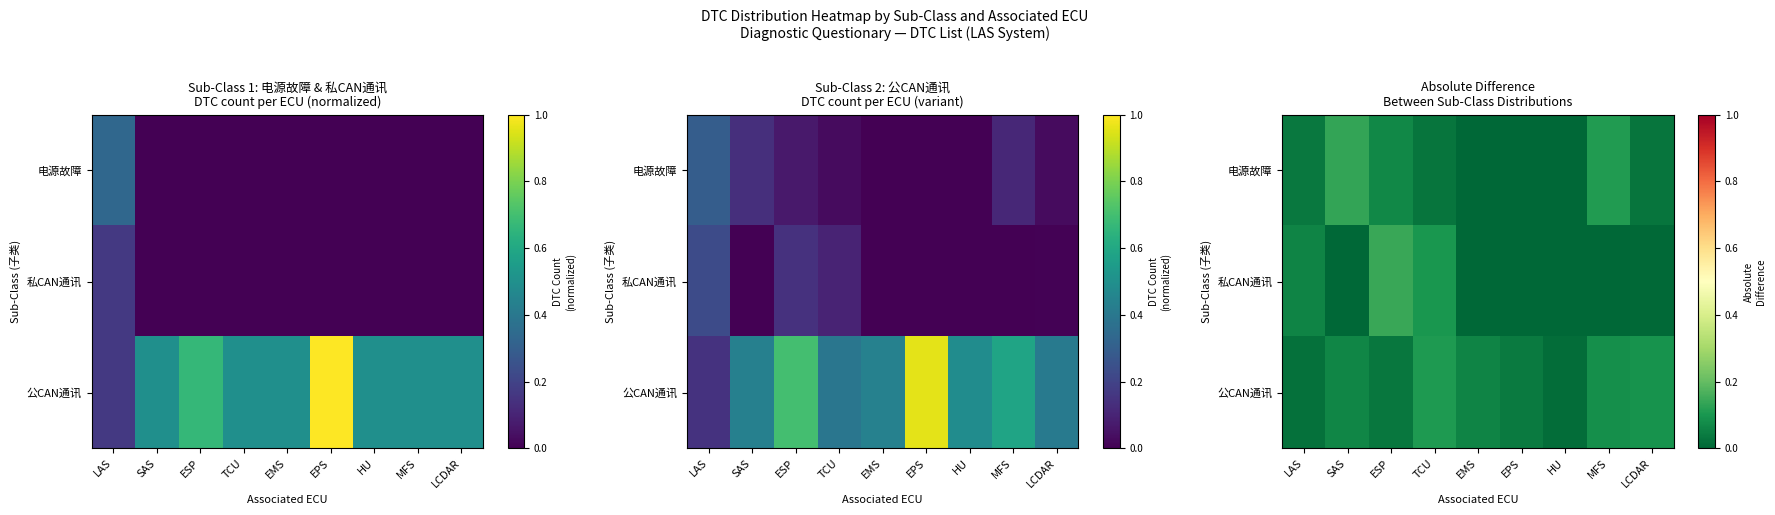

Count the number of categories in the chart.

9